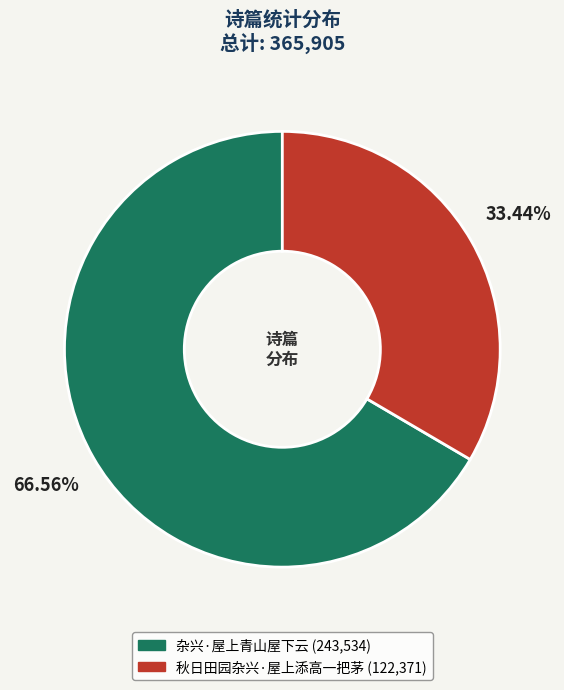

Which slice is the largest?

杂兴·屋上青山屋下云